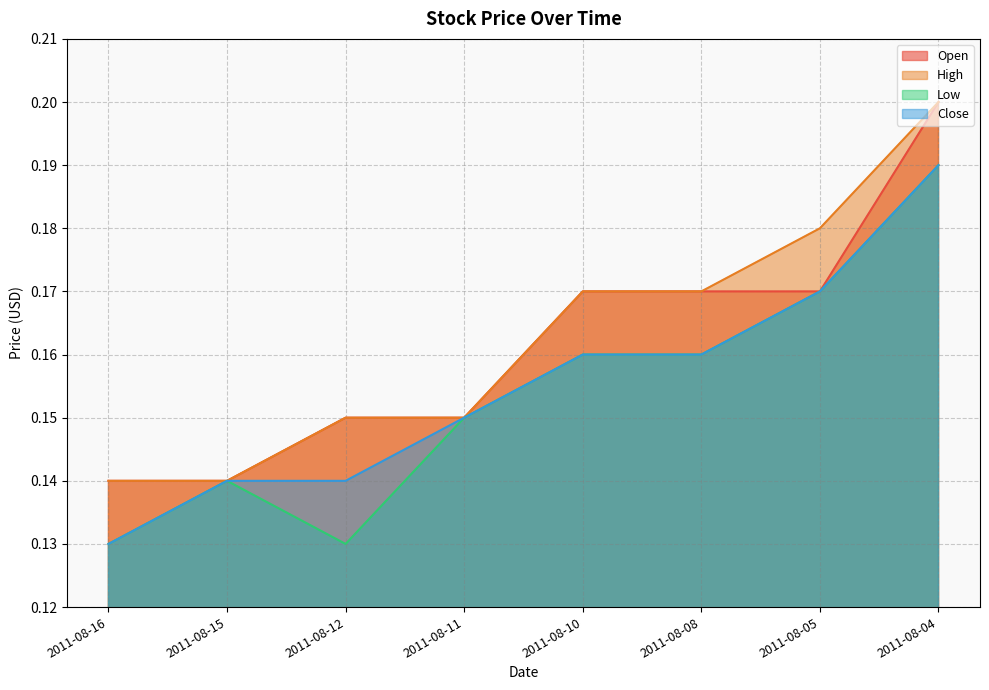

Rank the categories by Low value from lowest to highest.

2011-08-16, 2011-08-12, 2011-08-15, 2011-08-11, 2011-08-10, 2011-08-08, 2011-08-05, 2011-08-04